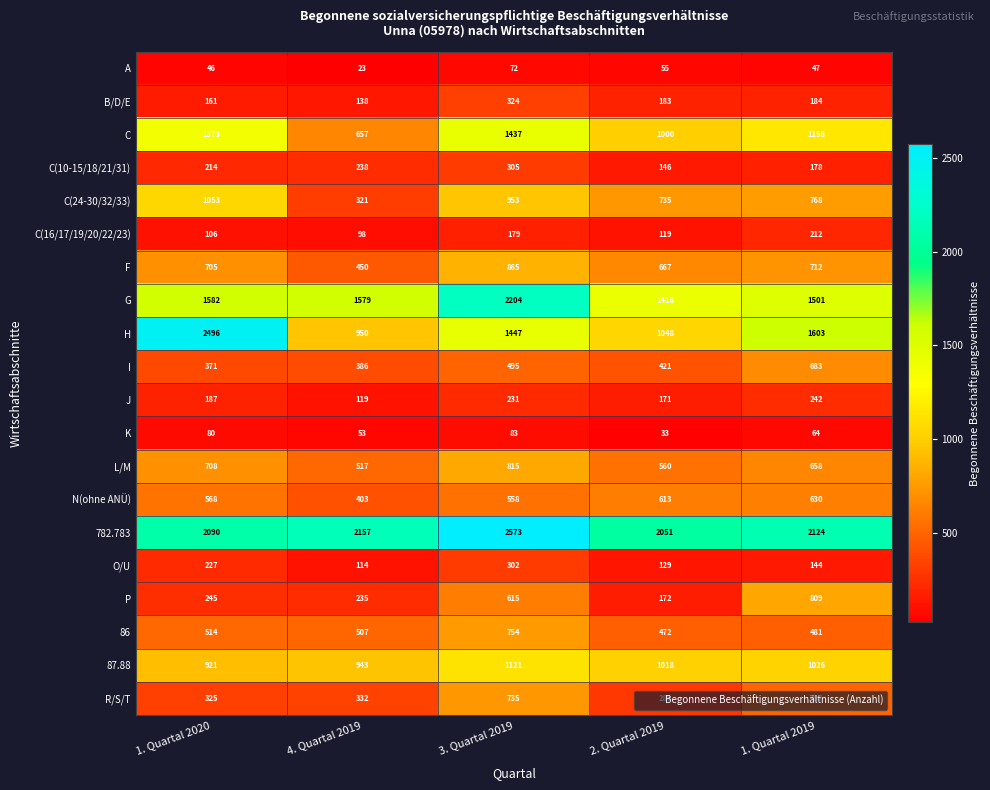

Count the number of categories in the chart.

5